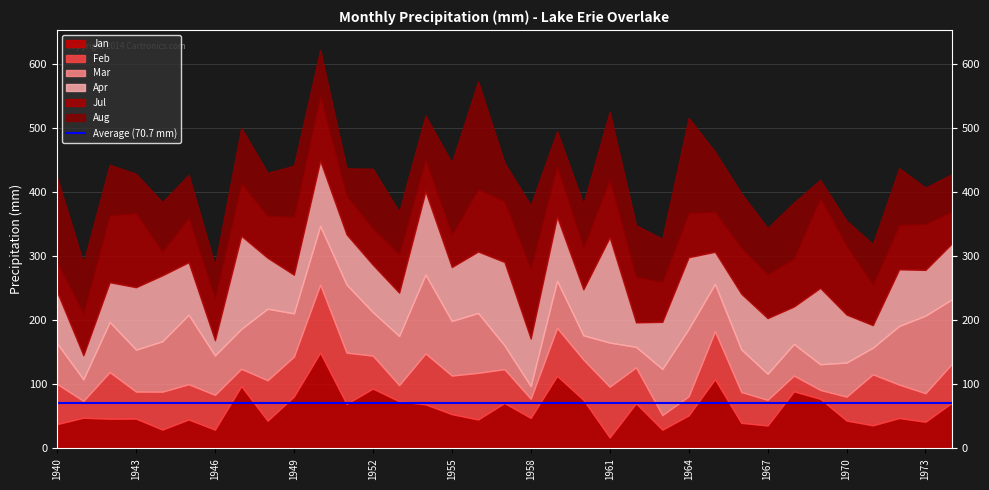

Reading left to right, list all the values displayed in this chart.

Jan: 38.0	47.9	46.4	46.5	29.4	45.2	29.3	97.3	43.4	81.0	149.7	69.5	93.5	73.6	68.9	53.5	45.2	70.9	47.7	113.3	76.0	17.1	70.5	29.2	51.5	108.2	39.9	35.8	89.1	77.5	43.5	36.1	47.4	41.6	71.2
Feb: 62.8	26.3	72.9	42.3	59.2	55.1	54.4	27.0	63.1	62.5	106.2	80.2	51.5	25.2	79.6	60.4	72.9	52.9	30.0	74.9	62.8	79.3	56.2	22.8	29.9	74.9	48.2	40.1	24.7	13.9	37.4	79.7	52.2	44.6	60.8
Mar: 63.5	33.7	78.4	65.6	78.7	108.5	61.5	62.4	111.8	67.5	91.8	106.3	68.0	76.9	123.2	85.3	93.6	37.3	19.7	73.6	37.9	69.0	32.0	72.3	105.4	74.0	66.6	40.8	49.3	40.1	53.3	41.6	91.7	121.2	101.0
Apr: 80.4	37.6	62.0	97.5	103.1	82.1	23.8	145.5	79.5	60.4	101.7	78.4	74.0	67.6	129.8	84.2	96.0	130.2	74.2	100.0	71.8	164.4	38.2	73.5	112.0	50.1	87.0	86.9	58.5	119.2	74.9	35.2	88.4	71.5	87.2
Jul: 46.3	66.3	104.5	115.7	37.2	69.3	65.7	82.0	65.6	90.5	101.9	60.3	56.7	60.5	49.6	50.7	97.0	94.6	109.5	78.9	65.1	90.2	71.5	62.6	69.4	62.5	71.8	68.3	75.5	140.1	108.0	63.3	69.1	71.6	50.1
Aug: 132.7	78.1	79.2	61.6	77.2	67.3	51.3	86.8	67.3	79.9	71.5	42.9	93.5	65.9	68.9	112.5	169.1	60.6	98.8	54.9	68.4	106.2	80.4	67.3	148.4	94.0	85.3	72.7	87.0	28.8	38.7	63.4	89.1	57.0	58.5